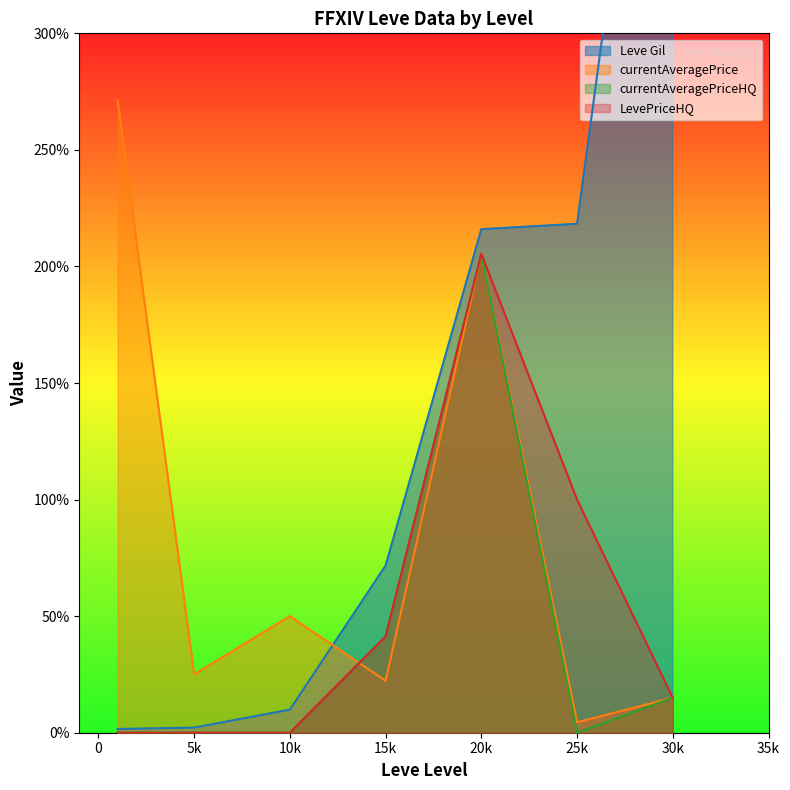

True or false: Leve Gil and LevePriceHQ cross at least once.

False